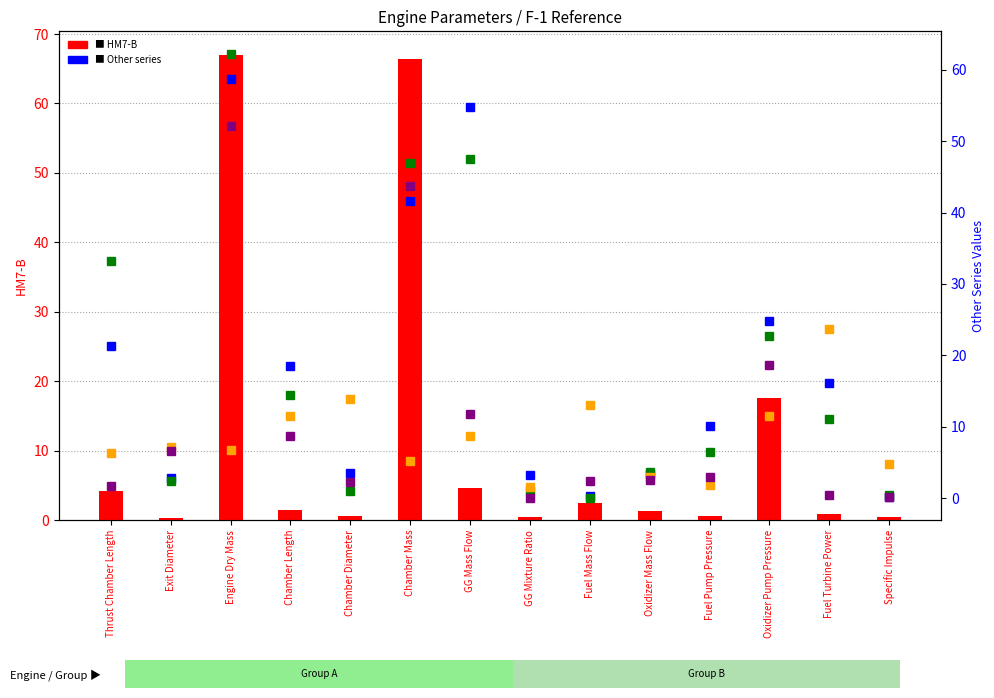

The value of H-1 at Chamber Mass is 64.5. True or false?

False